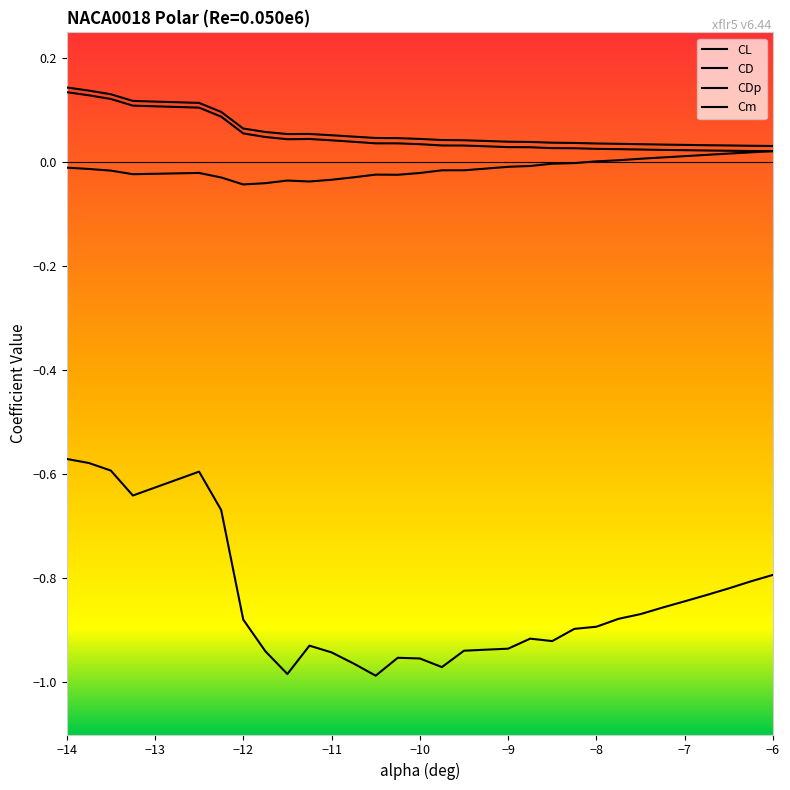

Which series changed the most between -9.5 and -8.5?

CL